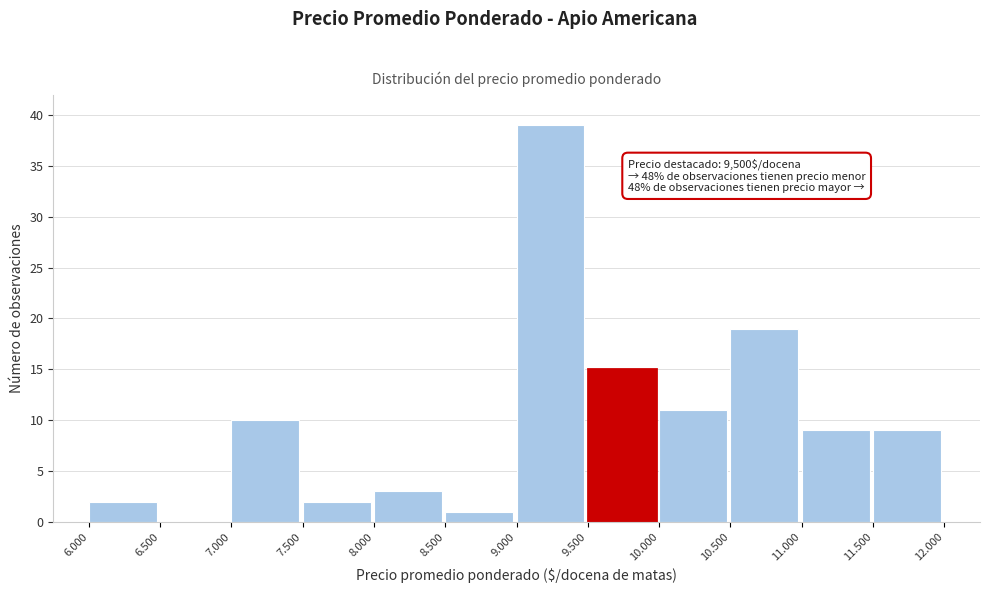

Reading right to left, list all the values displayed in this chart.

11.500=9	11.000=9	10.500=19	10.000=11	9.500=15	9.000=39	8.500=1	8.000=3	7.500=2	7.000=10	6.500=0	6.000=2